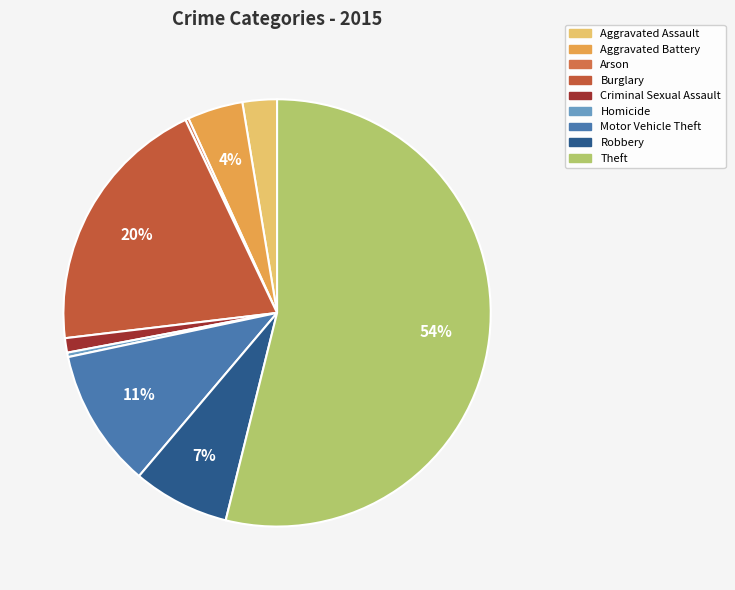

Which category has the smallest portion of the pie?

Arson